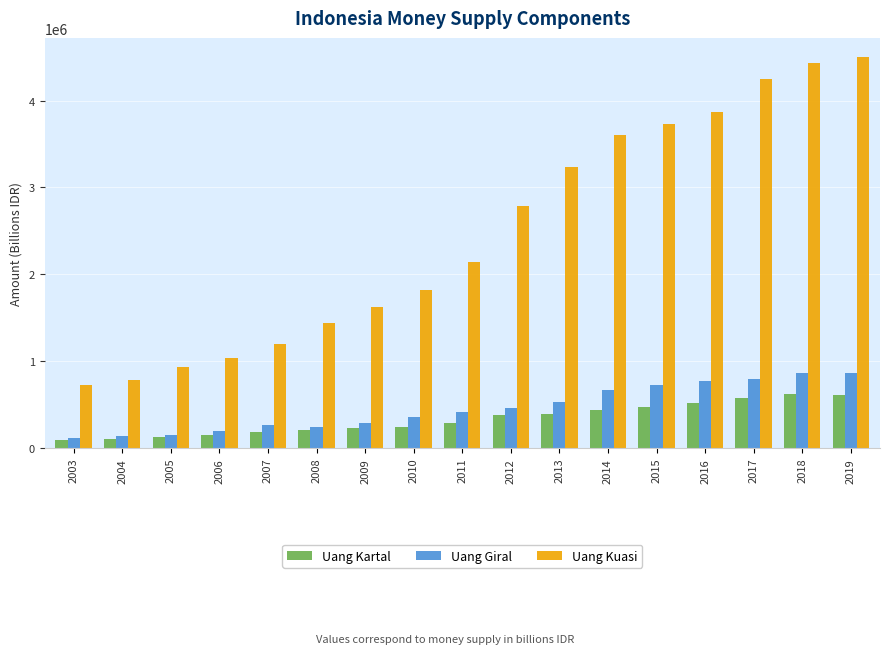

What is the value of the Uang Kuasi bar at the 14th from the left?

3866730.7